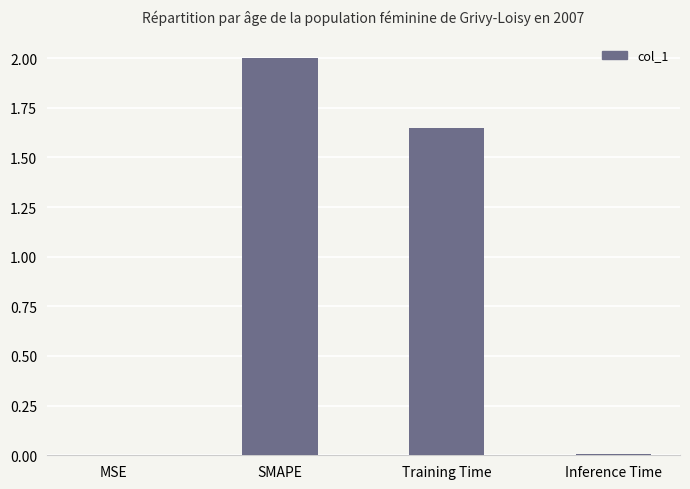

What is the sum of the values at SMAPE and Inference Time?

2.0